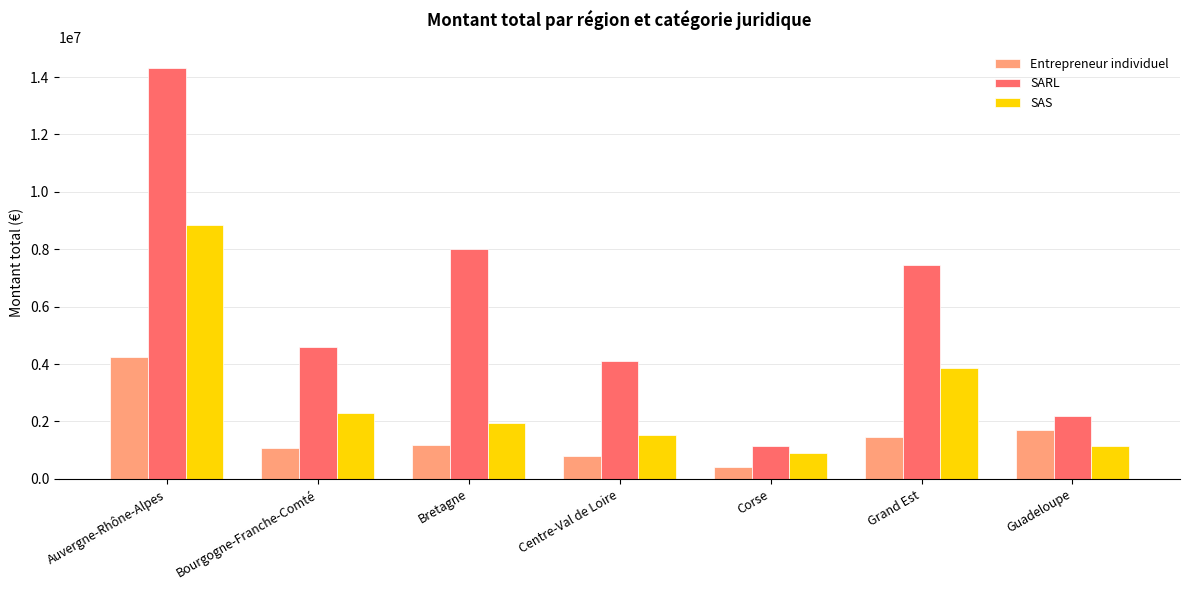

Which series has the widest spread of values?

SARL